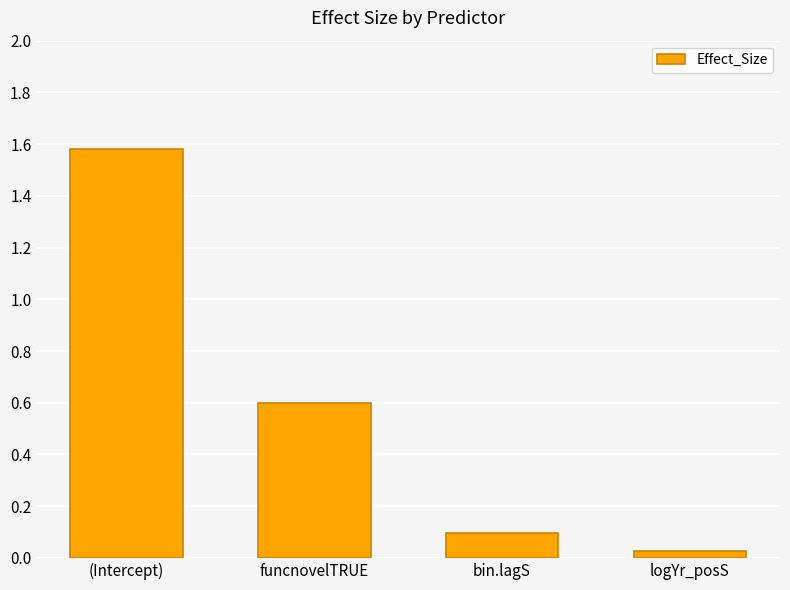

True or false: the data shows 0.1 at bin.lagS.

True